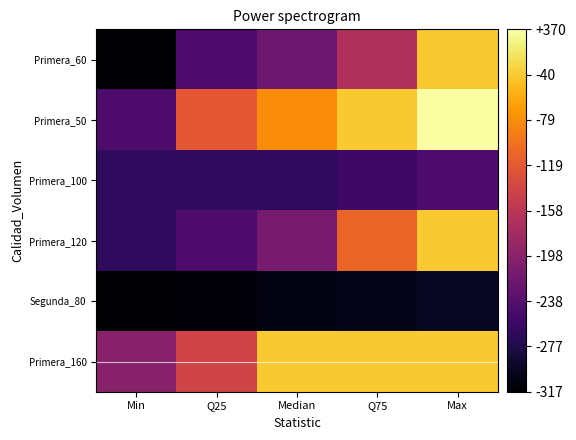

Reading left to right, what are all the values shown in this chart?

Primera_60: Min=53.0	Q25=125.0	Median=150.0	Q75=201.5	Max=330.0
Primera_50: Min=125.0	Q25=250.0	Median=290.0	Q75=330.0	Max=370.0
Primera_100: Min=104.0	Q25=104.0	Median=104.0	Q75=114.5	Max=125.0
Primera_120: Min=104.0	Q25=125.0	Median=158.0	Q75=260.0	Max=330.0
Segunda_80: Min=53.0	Q25=57.8	Median=62.5	Q75=67.2	Max=72.0
Primera_160: Min=170.0	Q25=230.0	Median=330.0	Q75=330.0	Max=330.0